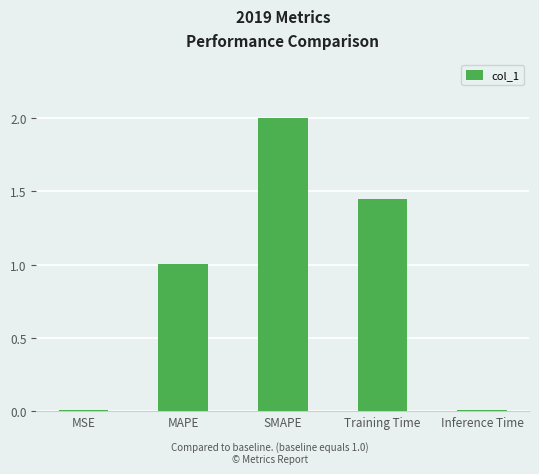

Which category has the highest value across all series?

SMAPE